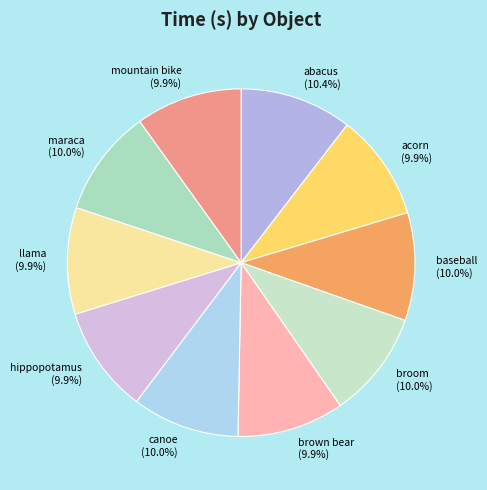

What is the total percentage of maraca and llama?

19.9%